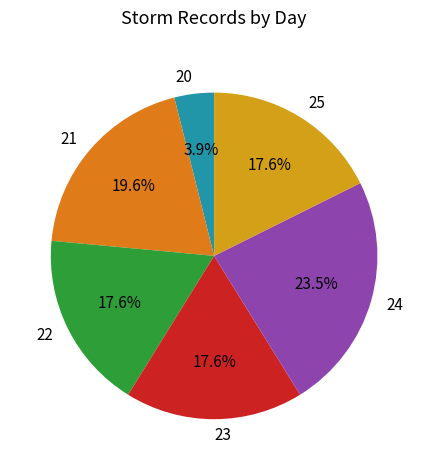

What is the largest slice in the pie chart?

24